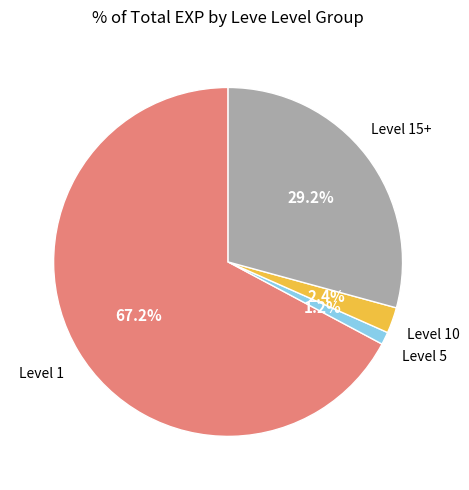

Count the number of slices in the pie.

4